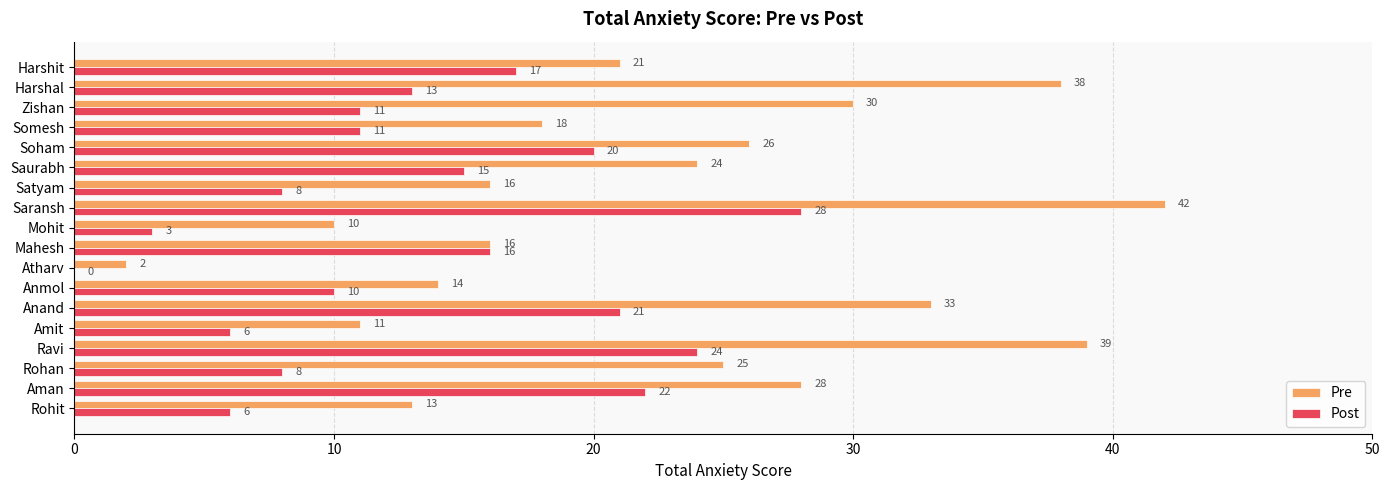

True or false: Pre has a value of 30 at Zishan.

True